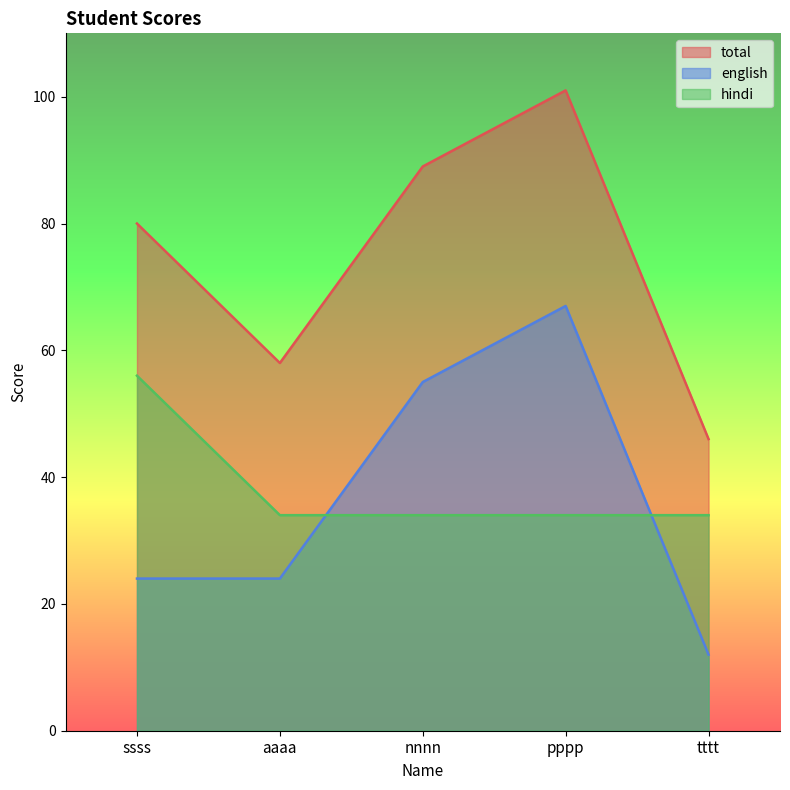

True or false: total and english cross at least once.

False